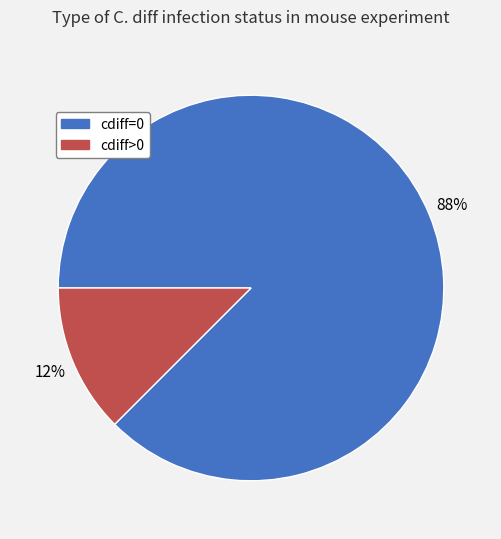

To the nearest percent, what is the combined percentage of cdiff=0 and cdiff>0?

100%